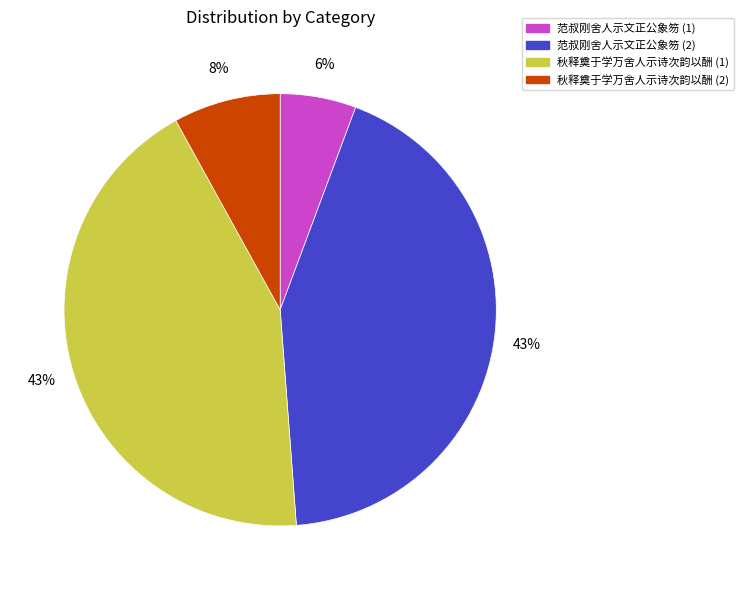

What is the ratio of the value at 秋释奠于学万舍人示诗次韵以酬 (1) to the value at 范叔刚舍人示文正公象笏 (2)?

1.0